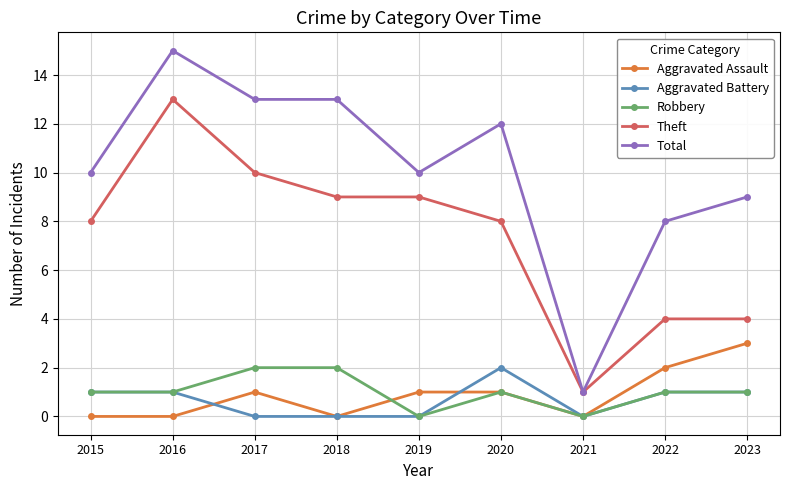

How many lines are shown in the chart?

5